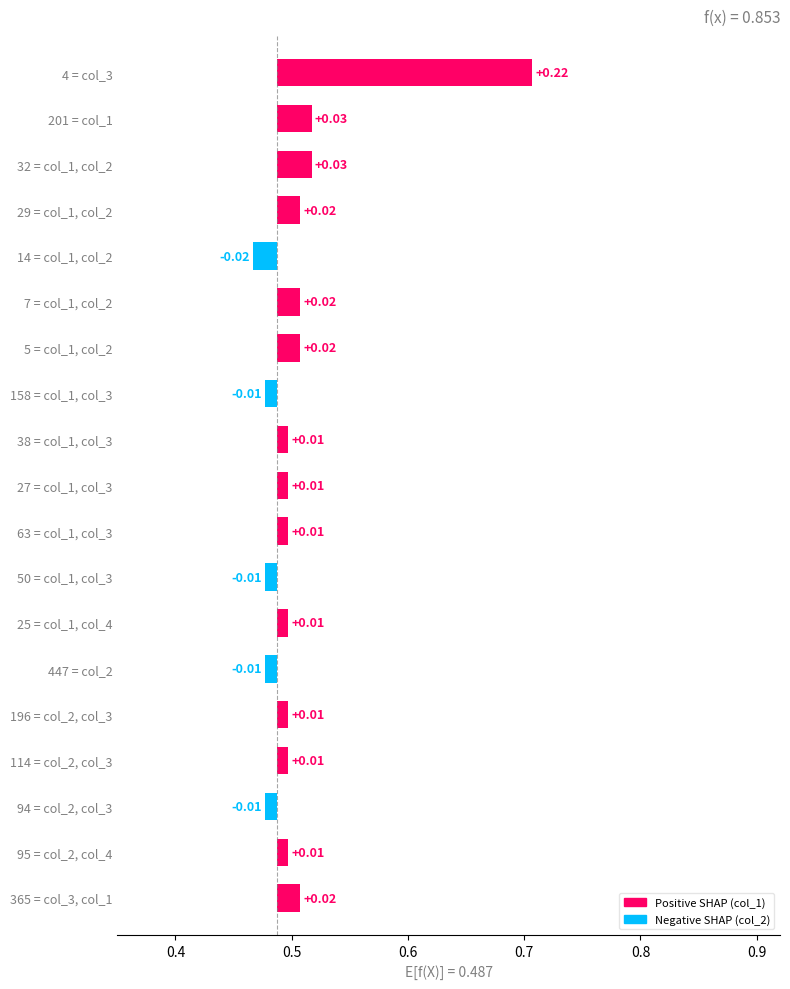

How many bars are there in total?

19